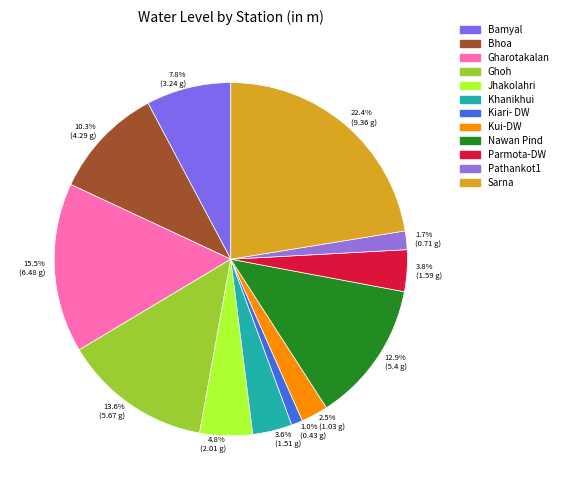

To the nearest percent, what is the average slice percentage?

8%